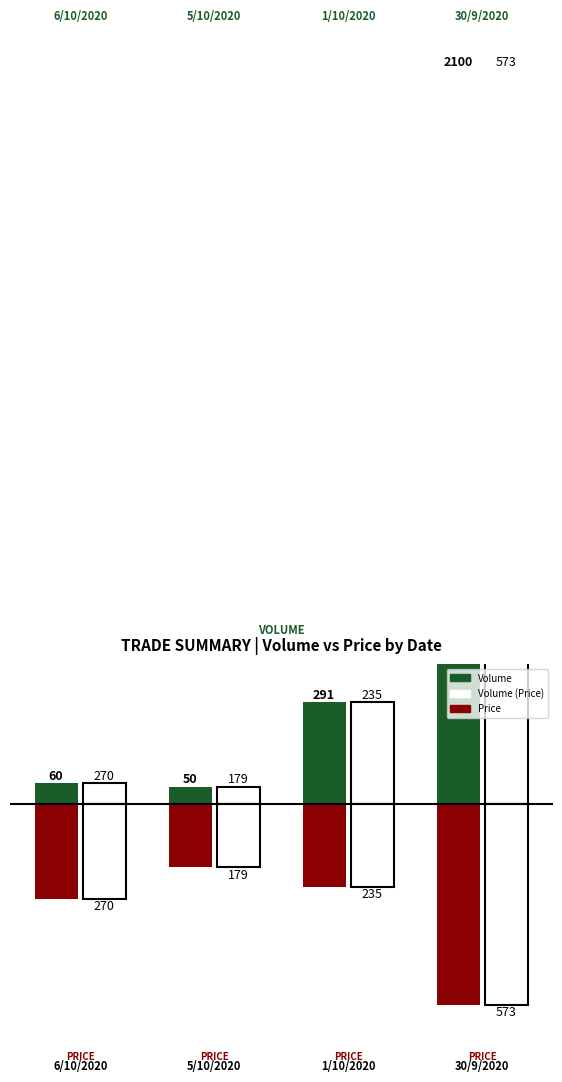

At which label does Price Avg reach its peak?

5/10/2020